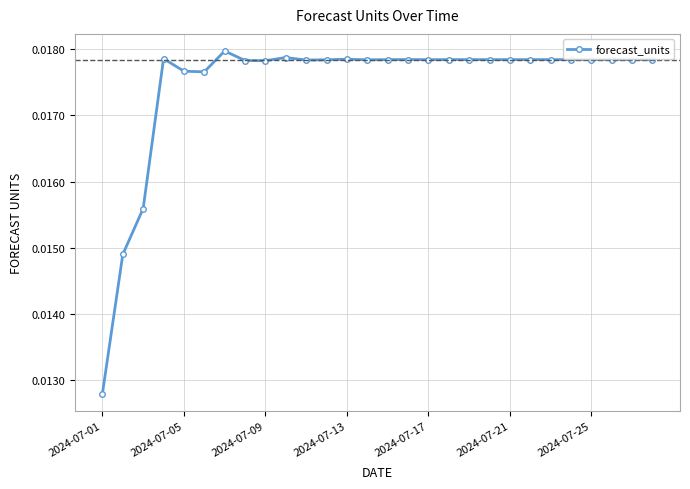

Is this an area chart (filled region under the line)?

No